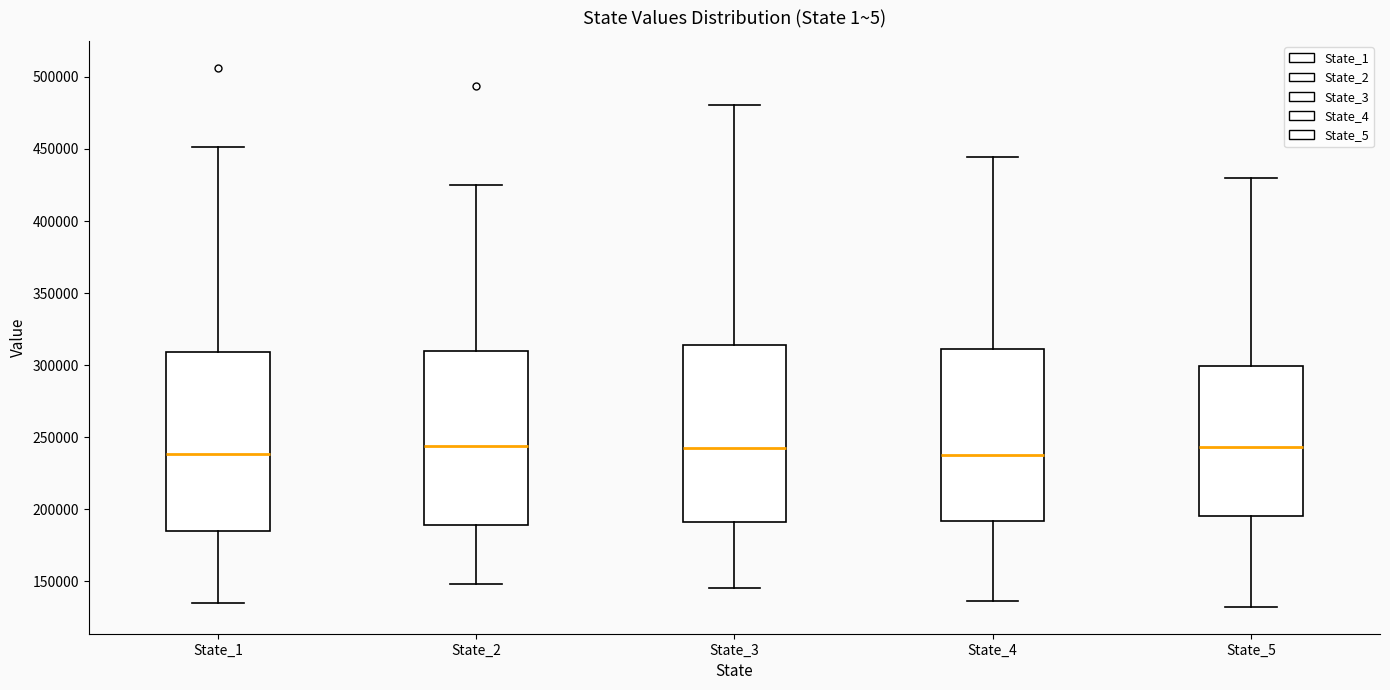

Reading left to right, read every box against the y-axis: the position of its median line, the range the box covers, and the ends of its whiskers. The values are not printed on the chart, so give them approximately, as read against the axis.

State_1: median 240000, box 185000 to 310000, whiskers 135000 to 450000
State_2: median 245000, box 190000 to 310000, whiskers 150000 to 425000
State_3: median 245000, box 190000 to 315000, whiskers 145000 to 480000
State_4: median 240000, box 190000 to 310000, whiskers 135000 to 445000
State_5: median 245000, box 195000 to 300000, whiskers 130000 to 430000